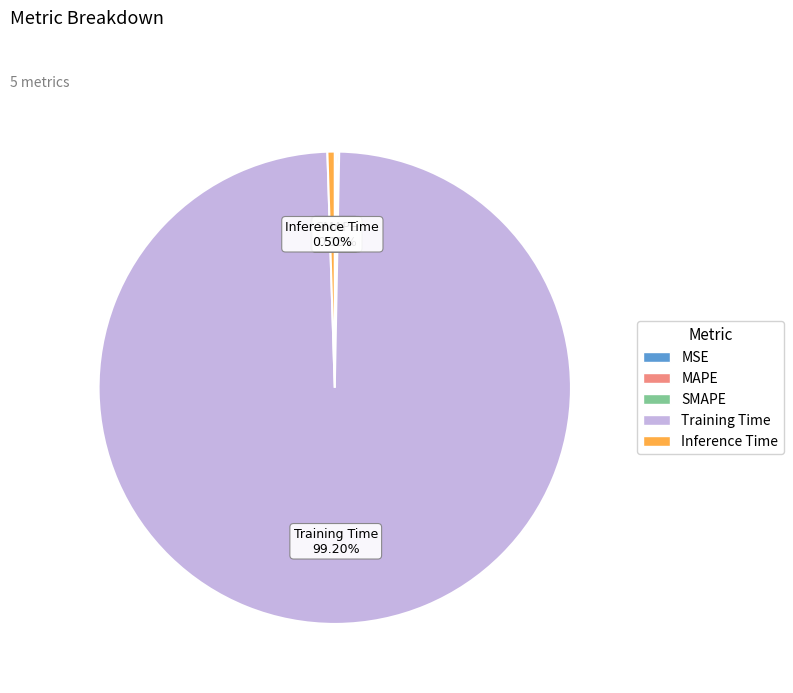

Which category has the biggest portion of the pie?

Training Time